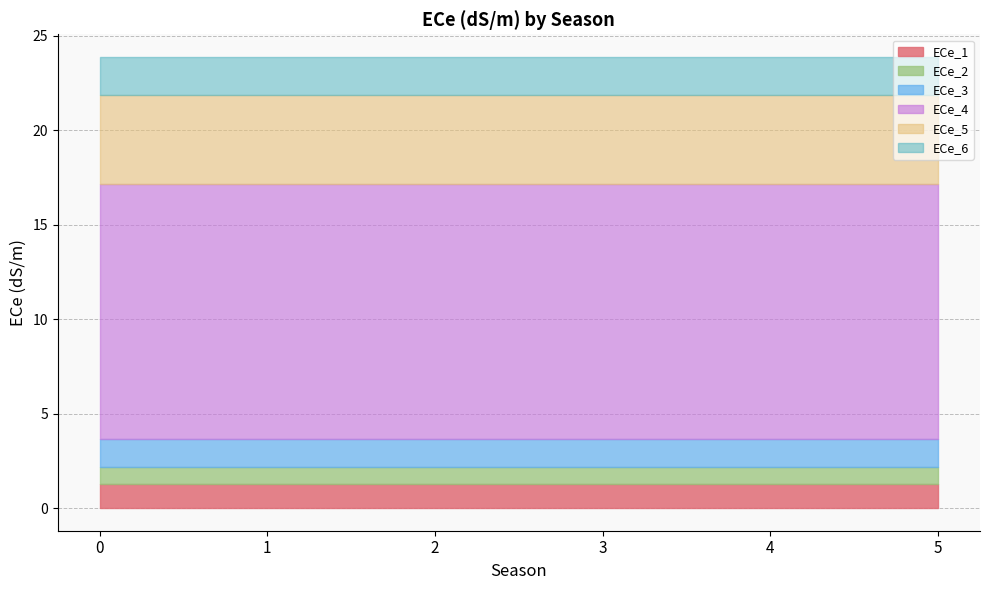

What is the minimum value for ECe_6?

2.0